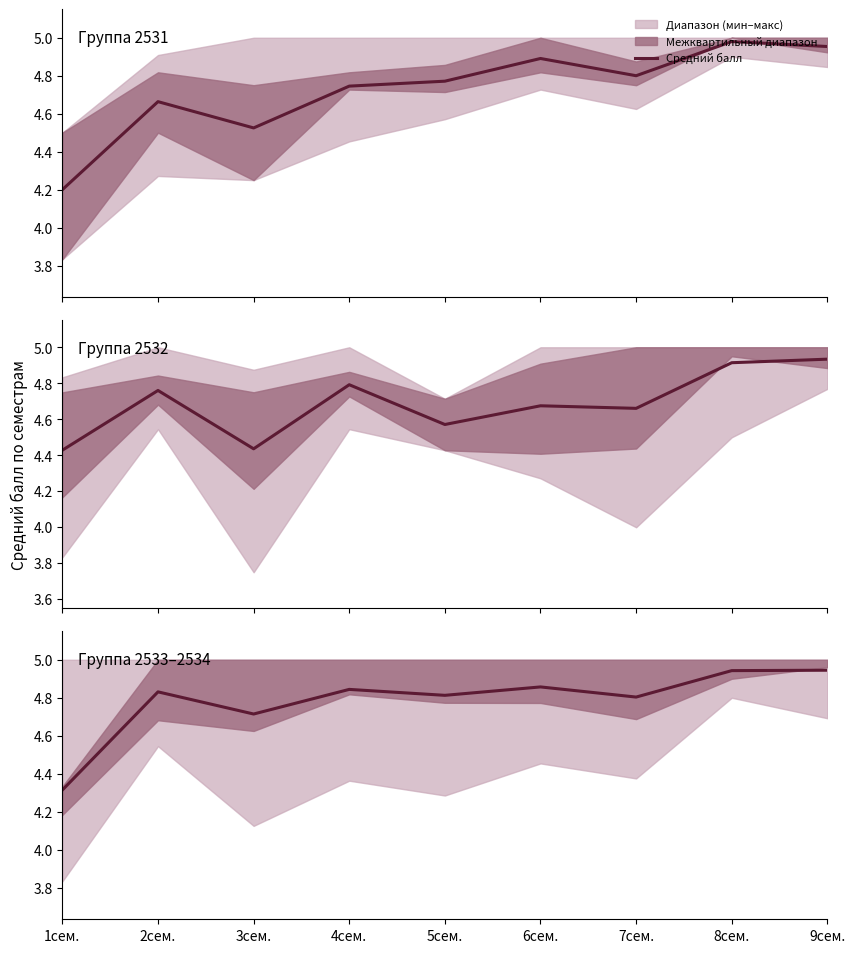

Does the chart have visible grid lines?

No